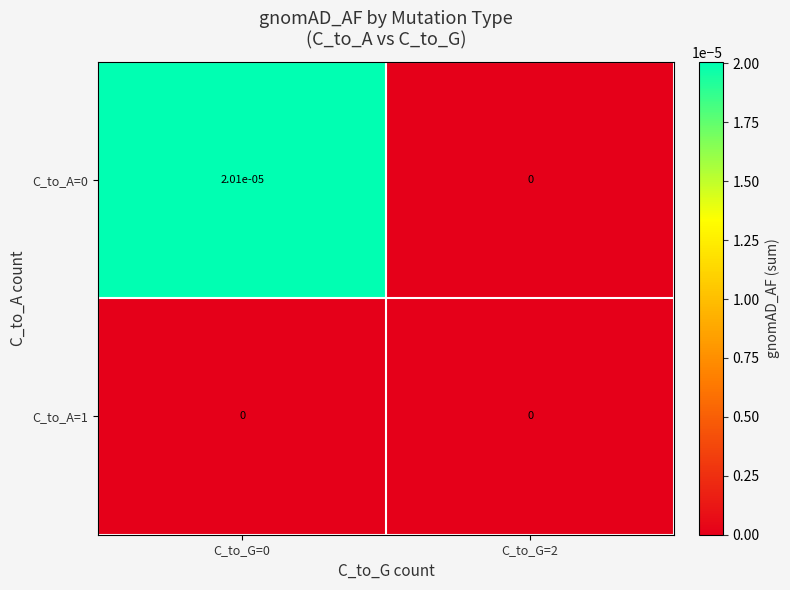

True or false: C_to_A=1 has a value of 0.0 at C_to_G=0.

True